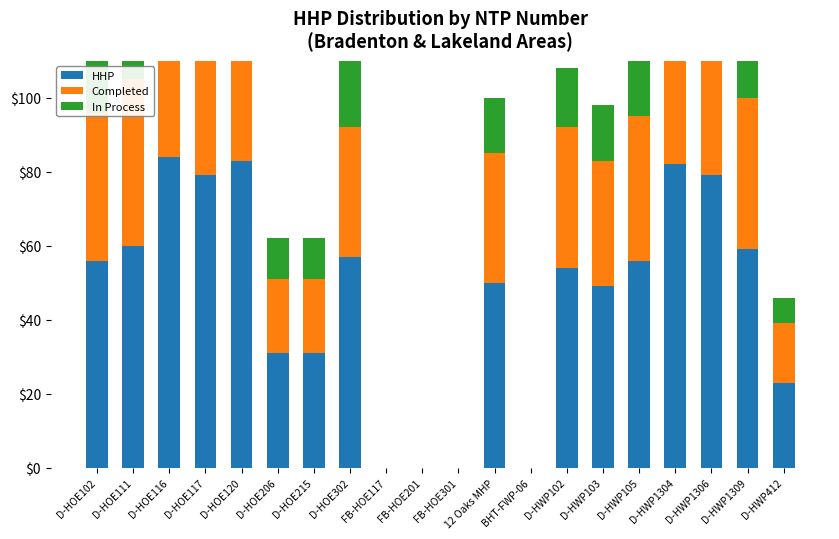

Is it true that In Process equals 11 at FB-HOE201?

False